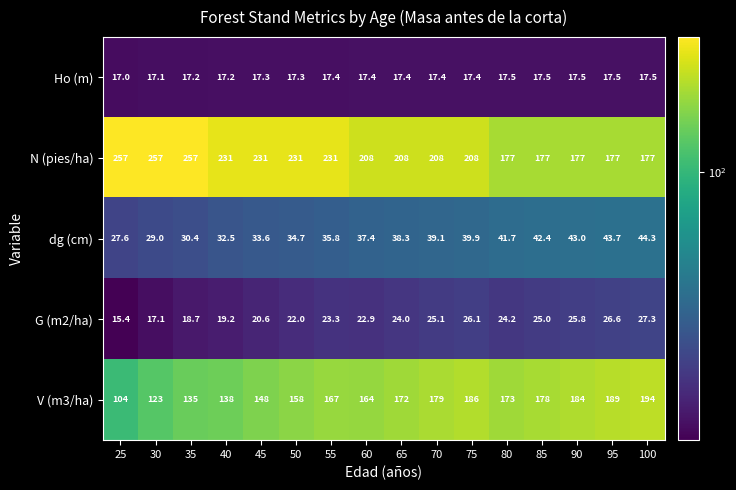

Which category has the lowest value across all series?

25